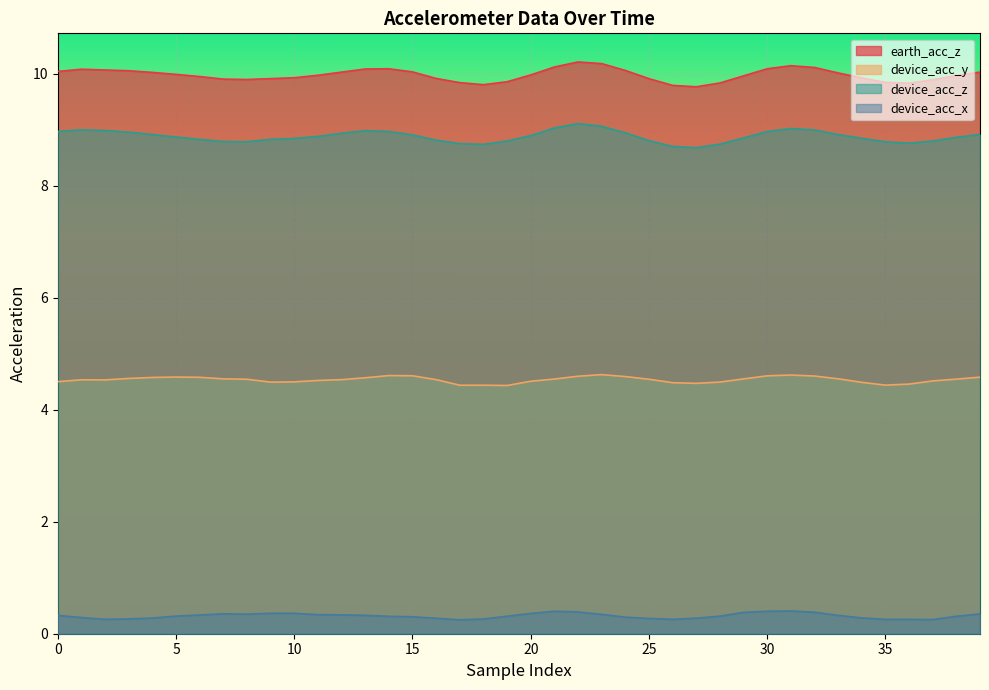

What are all the series names shown in the legend?

earth_acc_z, device_acc_y, device_acc_z, device_acc_x